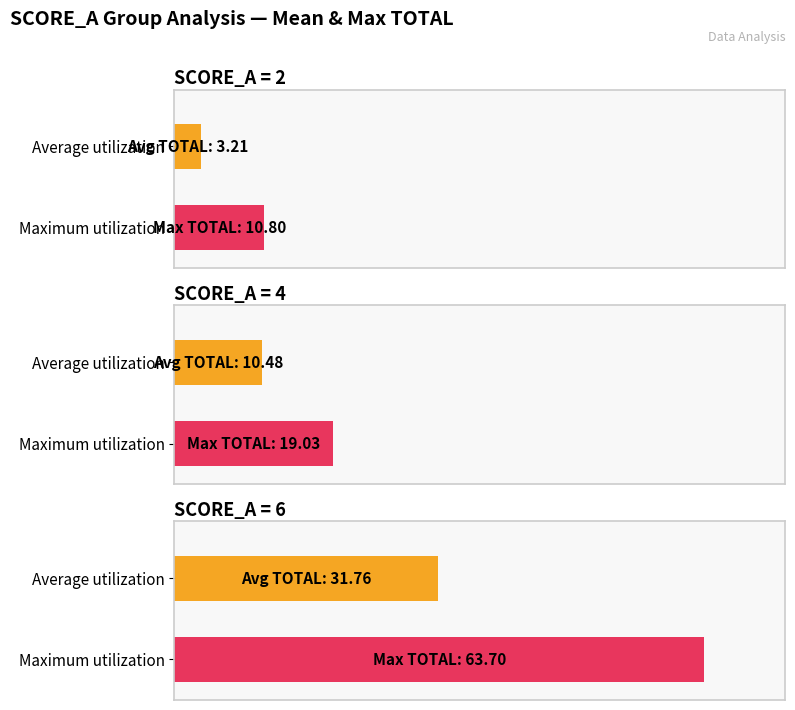

The Average utilization series shows 5.5 at 4. True or false?

False